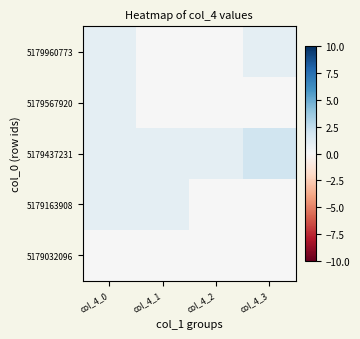

Reading left to right, list all the values displayed in this chart.

5179960773: col_4_0=1	col_4_1=0	col_4_2=0	col_4_3=1
5179567920: col_4_0=1	col_4_1=0	col_4_2=0	col_4_3=0
5179437231: col_4_0=1	col_4_1=1	col_4_2=1	col_4_3=2
5179163908: col_4_0=1	col_4_1=1	col_4_2=0	col_4_3=0
5179032096: col_4_0=0	col_4_1=0	col_4_2=0	col_4_3=0